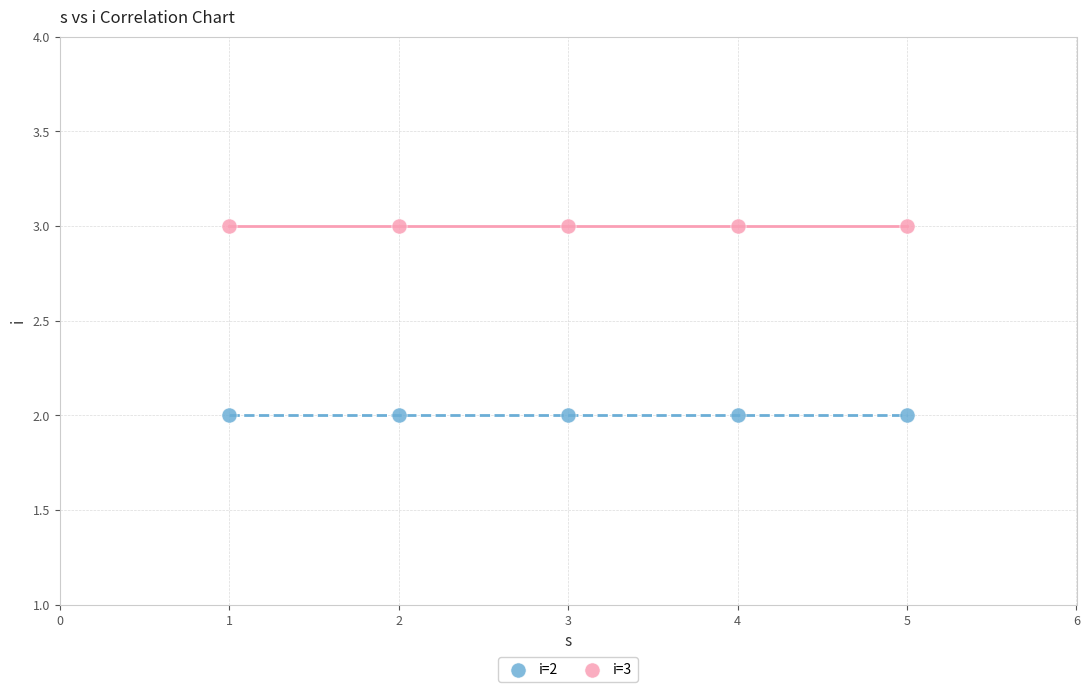

Across all data points, what is the average X value?

3